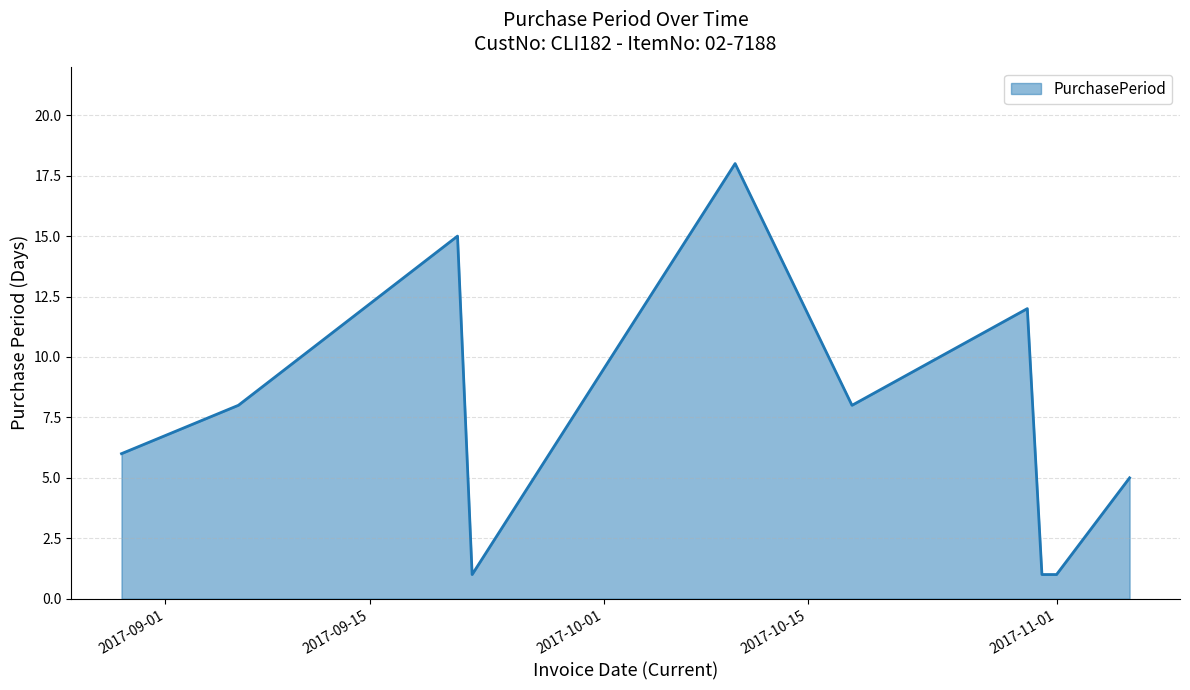

Reading left to right, what are all the values shown in this chart?

6	8	15	1	18	8	12	1	1	5